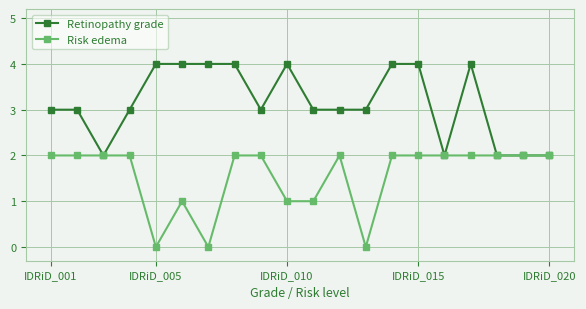

Which series has the largest total across all categories?

Retinopathy grade